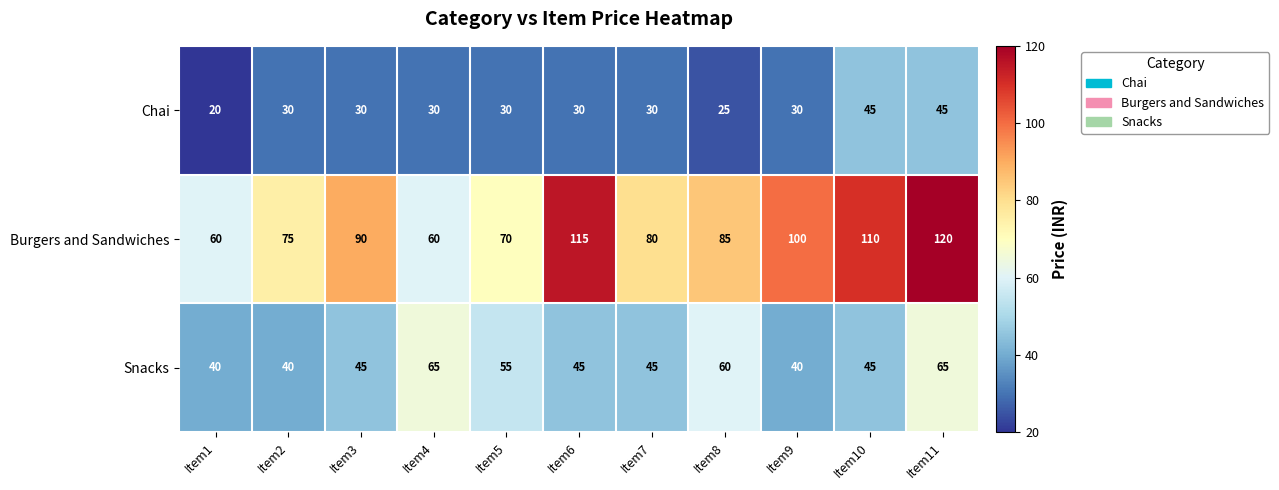

What is the difference between the Burgers and Sandwiches values at Item7 and Item4?

20